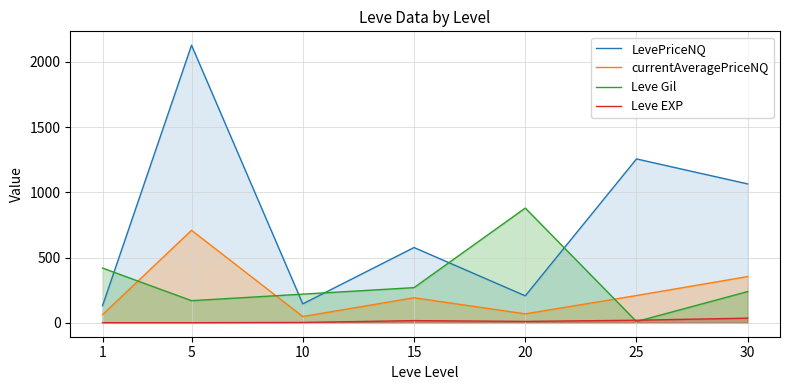

What is the minimum value for Leve EXP?

1.0